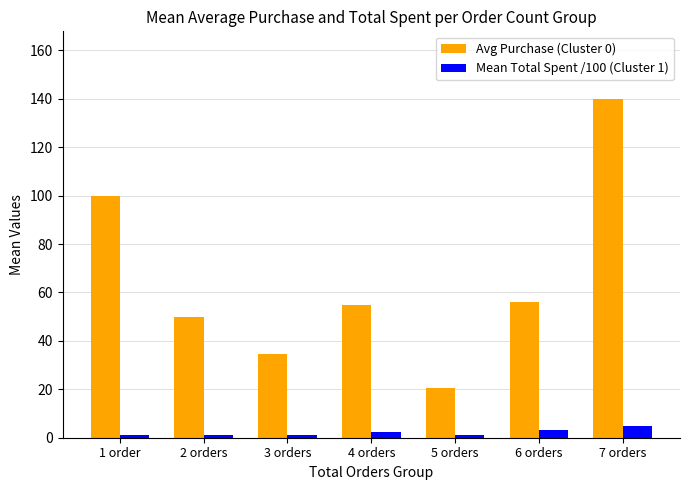

What is the sum of the Mean Total Spent /100 (Cluster 1) values at 5 orders and 2 orders?

2.0